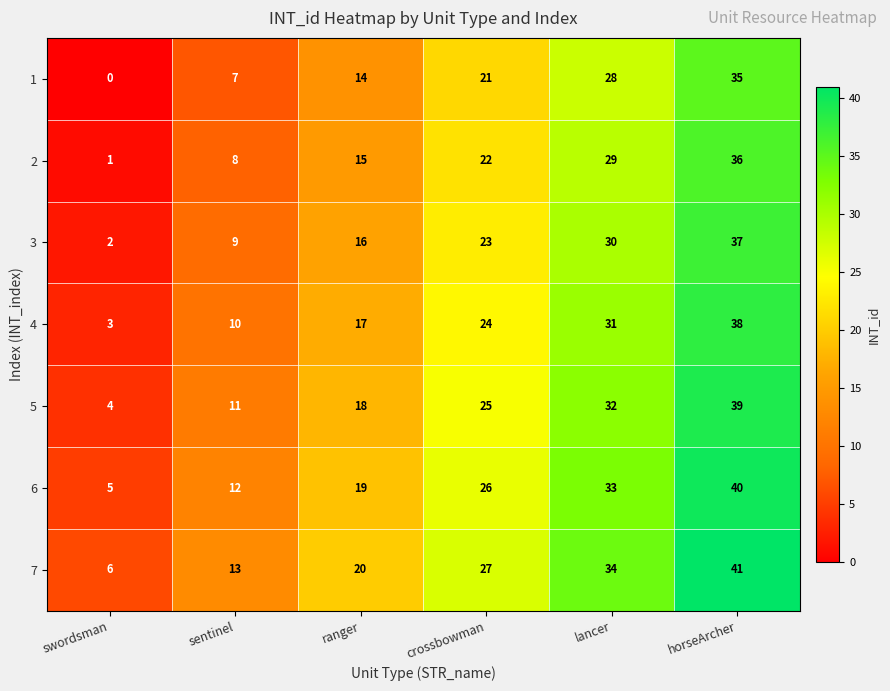

What is the spread (max minus min) of values at ranger?

6